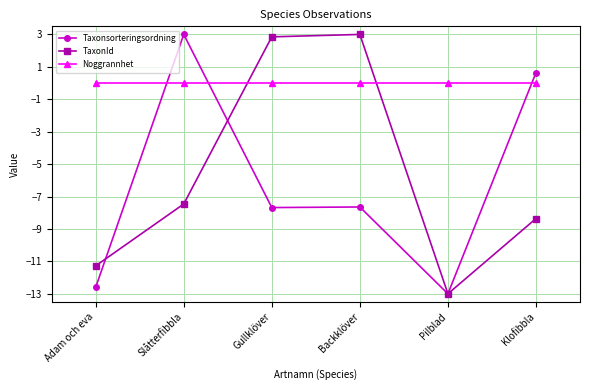

Count the number of data series in this chart.

3